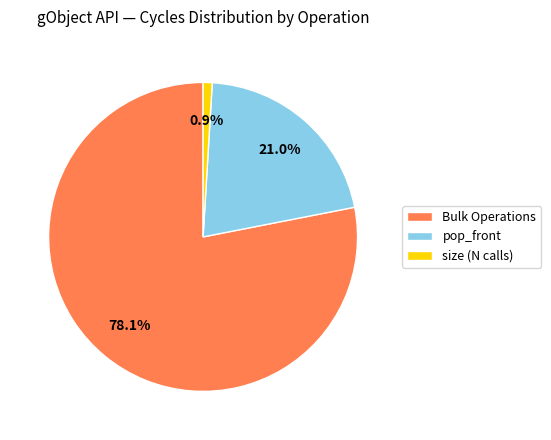

Does Bulk Operations account for over 50% of the chart?

Yes